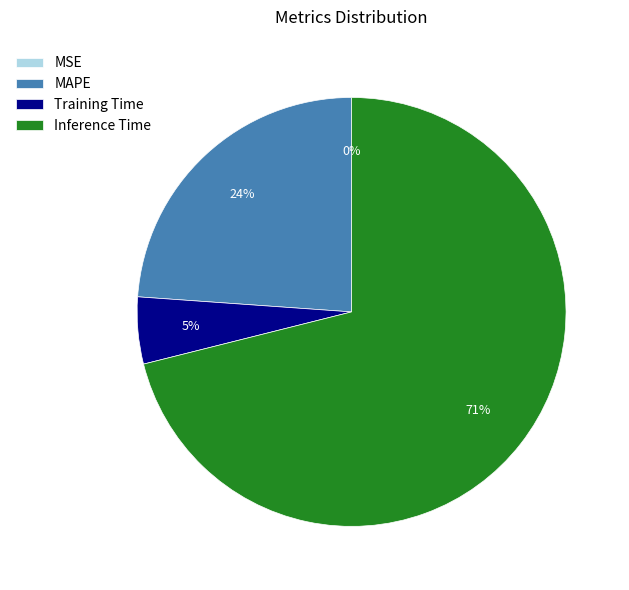

The MAPE slice represents 18% of the pie. True or false?

False